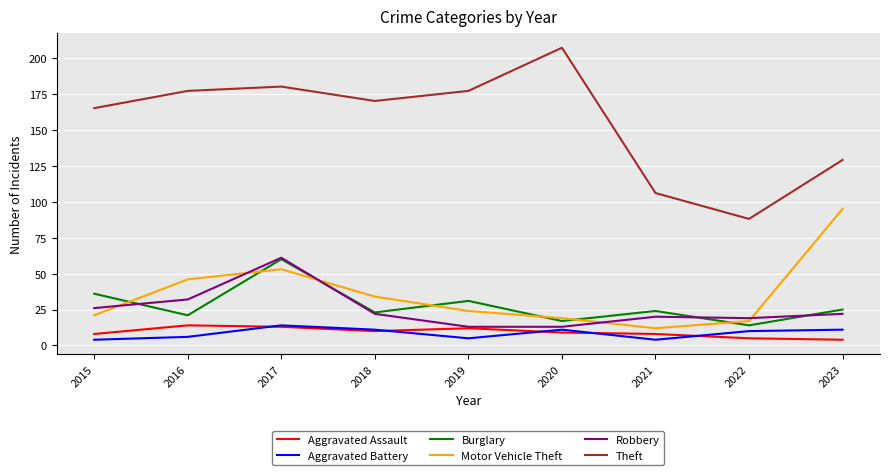

Reading left to right, transcribe all the data shown in this chart.

Aggravated Assault: 2015=8	2016=14	2017=13	2018=10	2019=12	2020=9	2021=8	2022=5	2023=4
Aggravated Battery: 2015=4	2016=6	2017=14	2018=11	2019=5	2020=11	2021=4	2022=10	2023=11
Burglary: 2015=36	2016=21	2017=60	2018=23	2019=31	2020=17	2021=24	2022=14	2023=25
Motor Vehicle Theft: 2015=21	2016=46	2017=53	2018=34	2019=24	2020=19	2021=12	2022=17	2023=95
Robbery: 2015=26	2016=32	2017=61	2018=22	2019=13	2020=13	2021=20	2022=19	2023=22
Theft: 2015=165	2016=177	2017=180	2018=170	2019=177	2020=207	2021=106	2022=88	2023=129